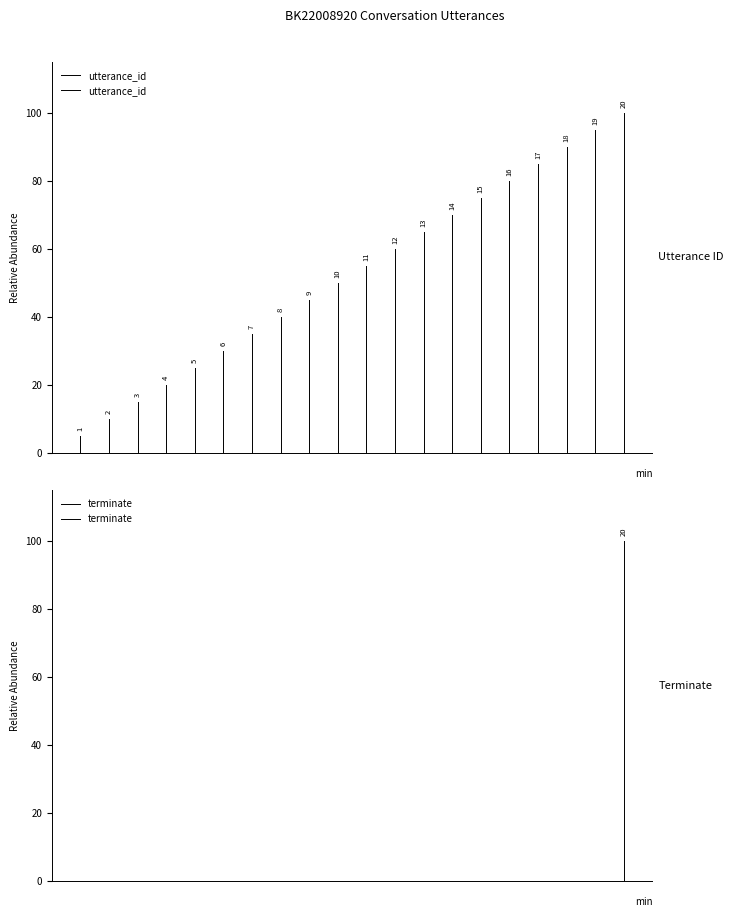

True or false: utterance_id has a value of 3 at 1.

False